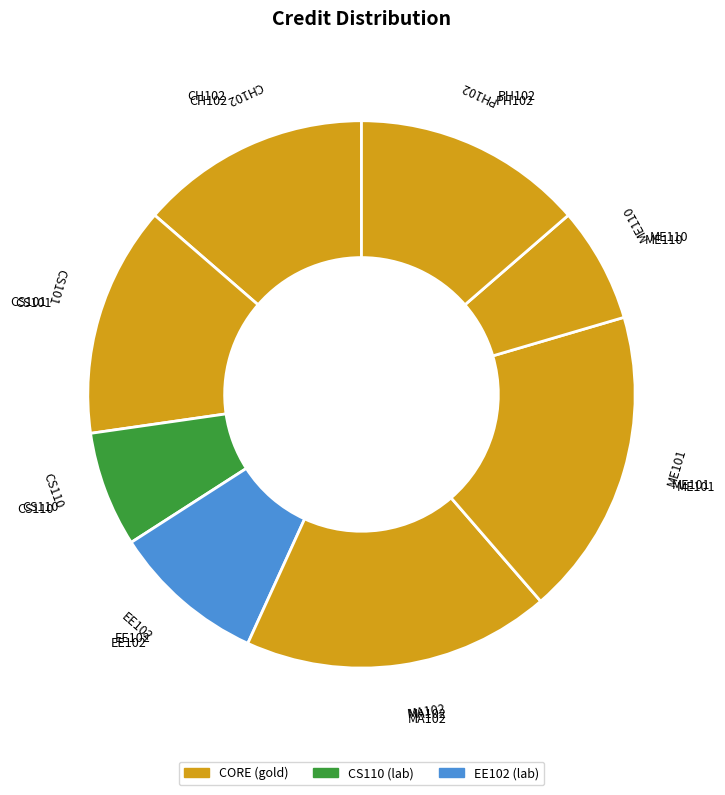

How many slices are in this pie chart?

8